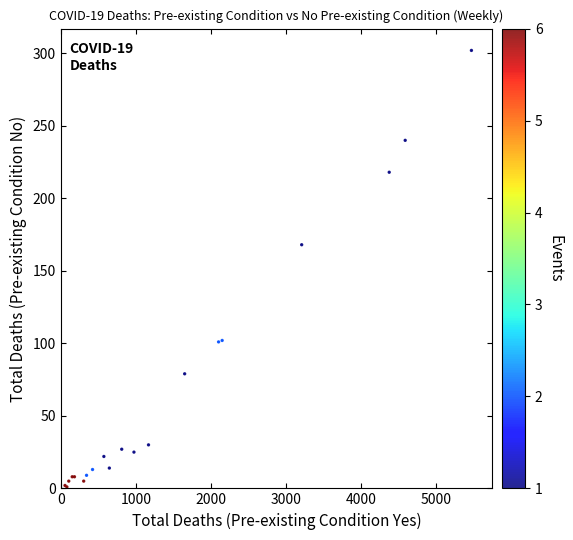

What Y value in the scatter plot is closest to 151?

168